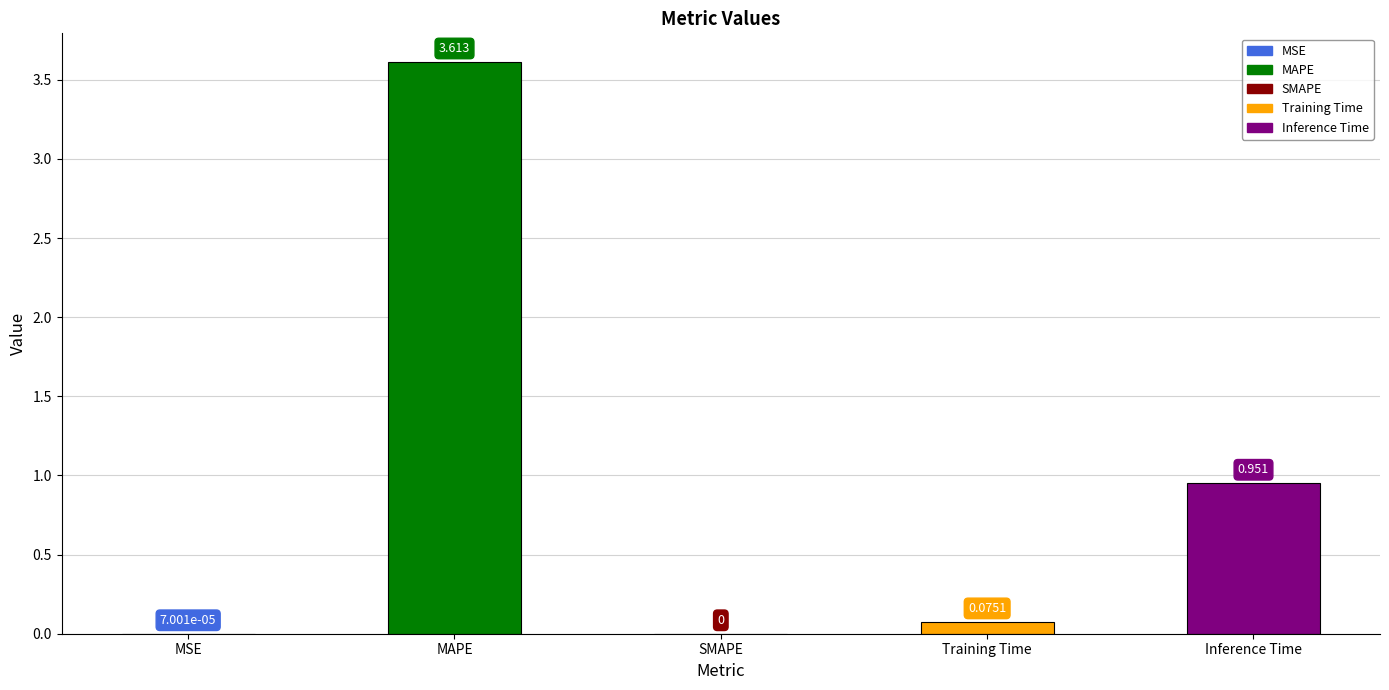

At which label is the value closest to 1?

Inference Time